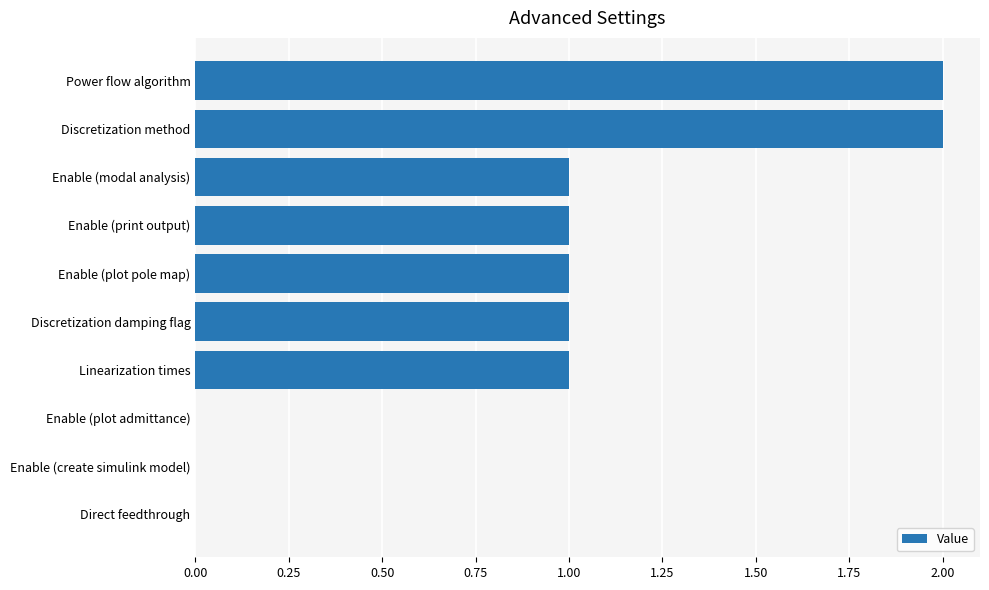

Reading top to bottom, transcribe all the data shown in this chart.

Power flow algorithm=2	Discretization method=2	Enable (modal analysis)=1	Enable (print output)=1	Enable (plot pole map)=1	Discretization damping flag=1	Linearization times=1	Enable (plot admittance)=0	Enable (create simulink model)=0	Direct feedthrough=0